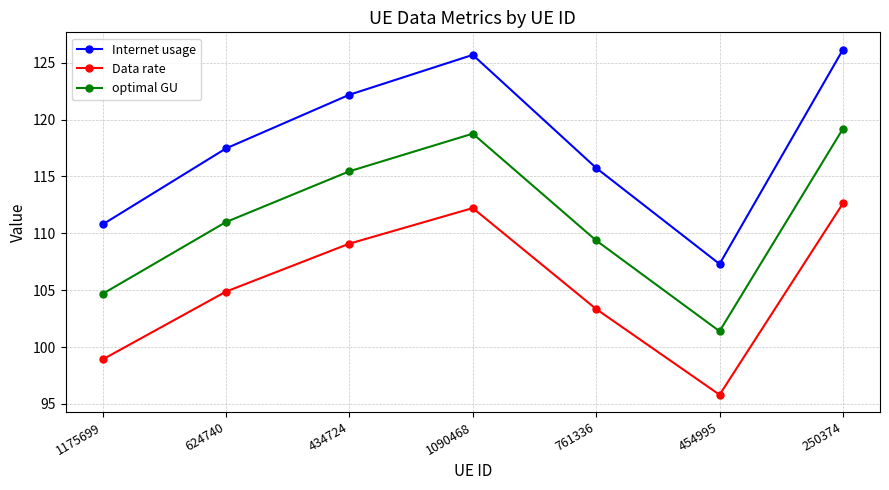

What is the label of the 1st point from the left?

1175699